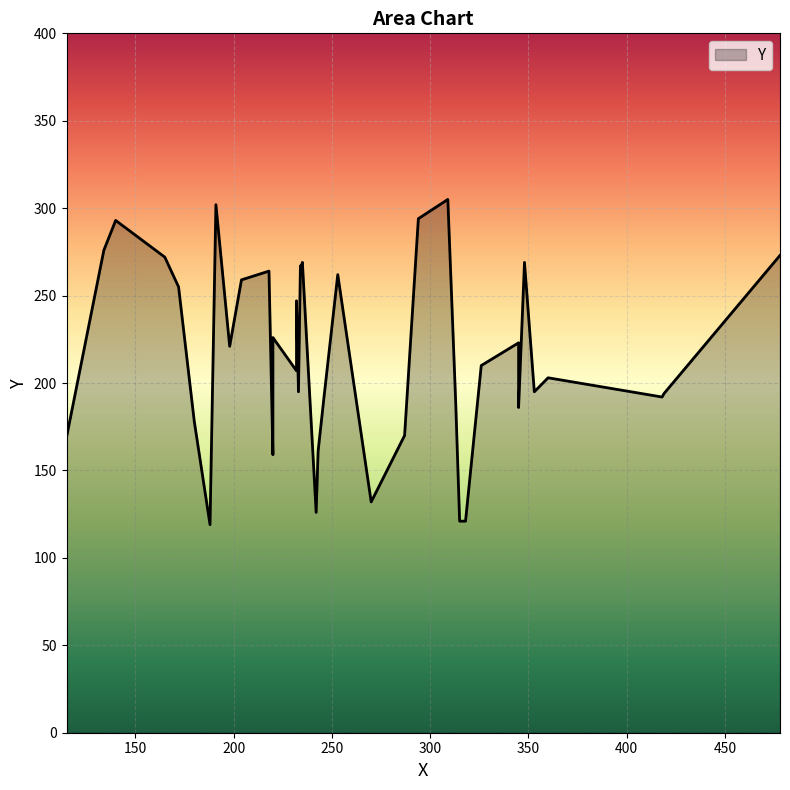

List the labels in order of value, smallest first.

188, 315, 318, 242, 270, 220, 243, 115, 287, 180, 345, 313, 246, 418, 419, 233, 353, 360, 232, 326, 198, 345, 220, 220, 232, 172, 204, 253, 218, 234, 234, 235, 348, 165, 478, 134, 140, 294, 191, 309